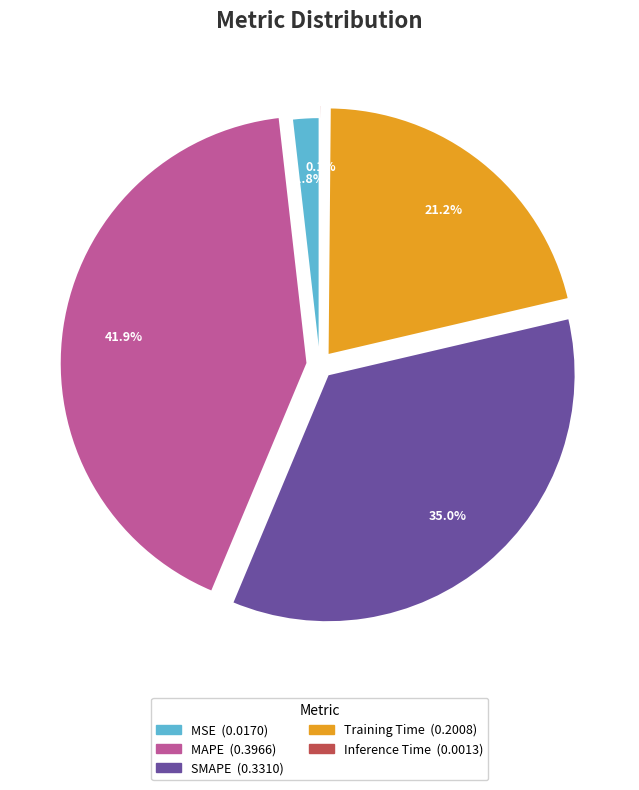

Combined, what portion of the pie is MSE and Training Time?

23.0%